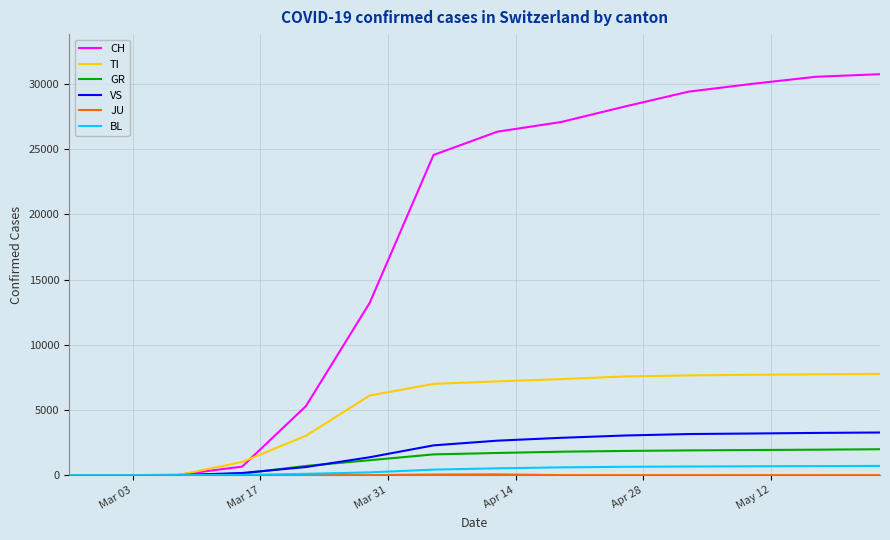

Which series has the largest range (max minus min)?

CH